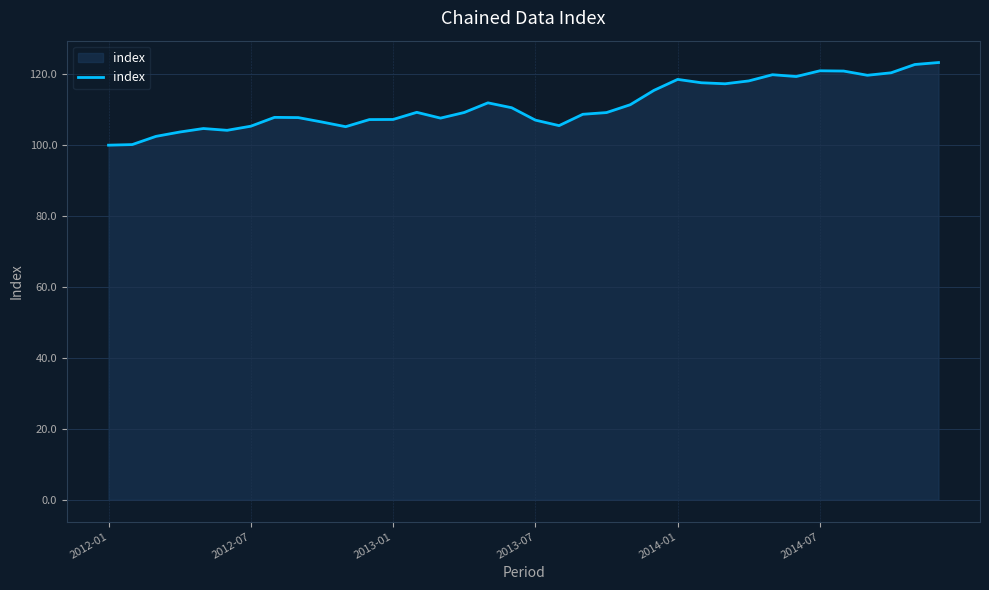

Does the chart have visible grid lines?

Yes